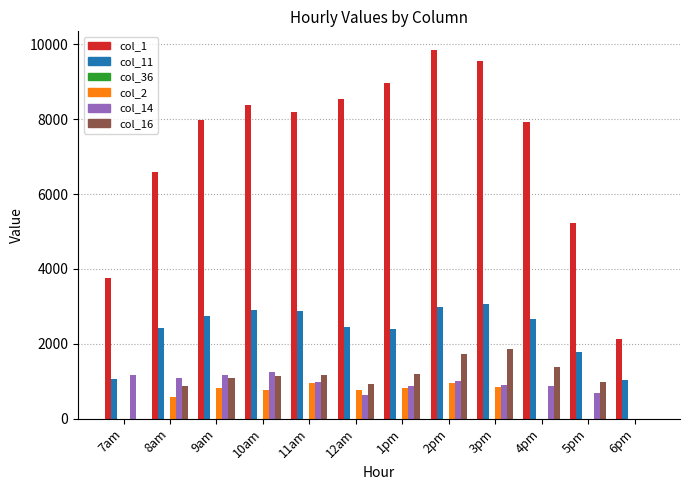

What is the sum of the col_1 values at 2pm and 6pm?

11974.4